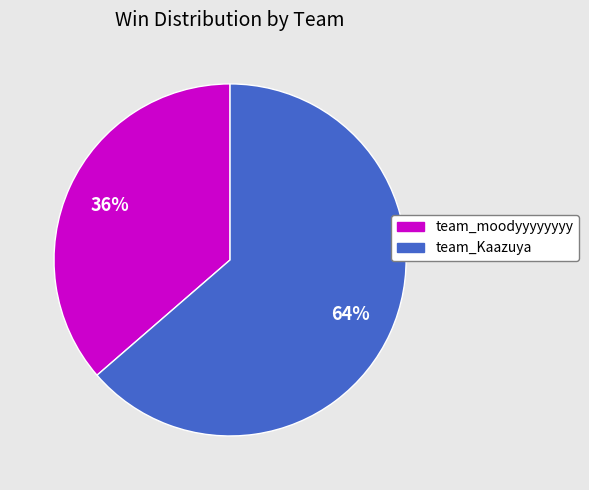

Which category has the smallest portion of the pie?

team_moodyyyyyyyy